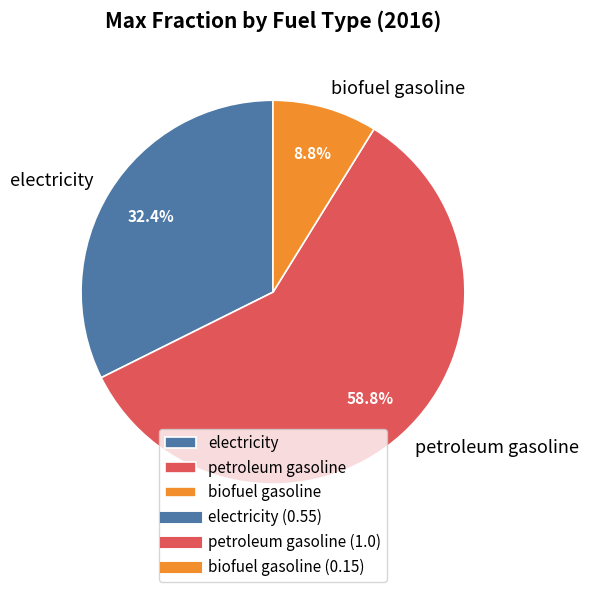

To the nearest percent, what is the average slice percentage?

33%